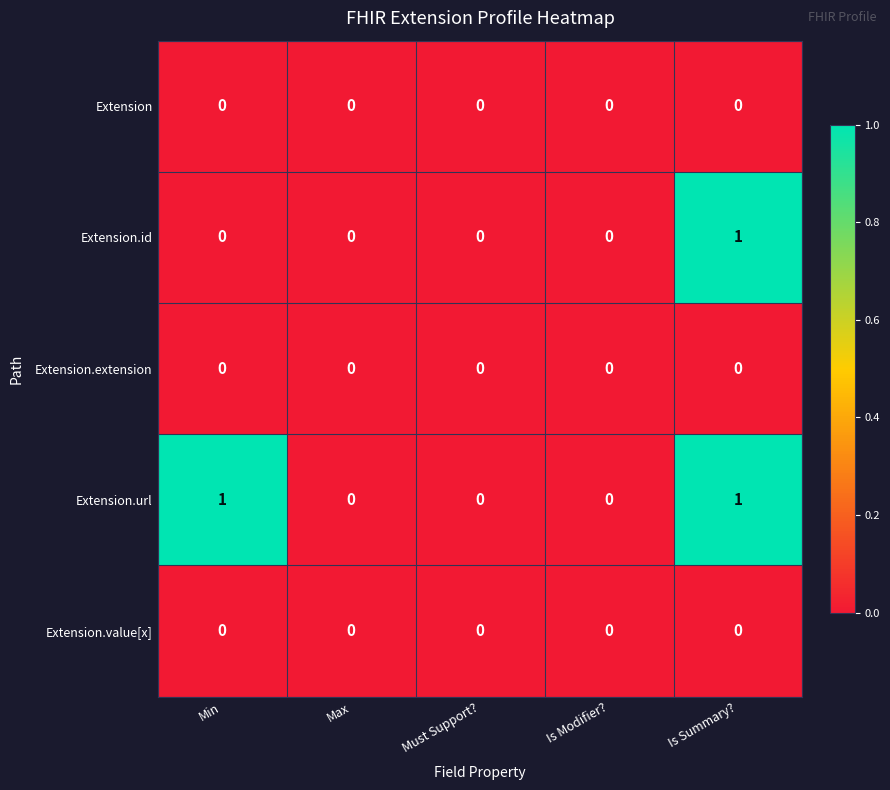

At which category is the sum across all series the highest?

Is Summary?